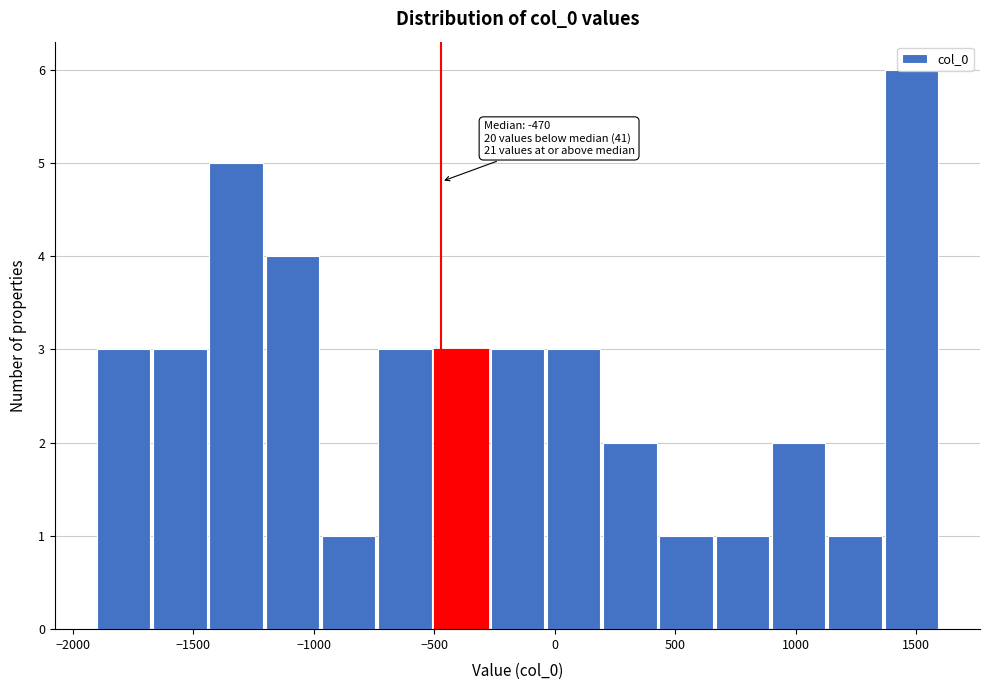

Which range on the x-axis has the tallest bar?

1350 to 1600